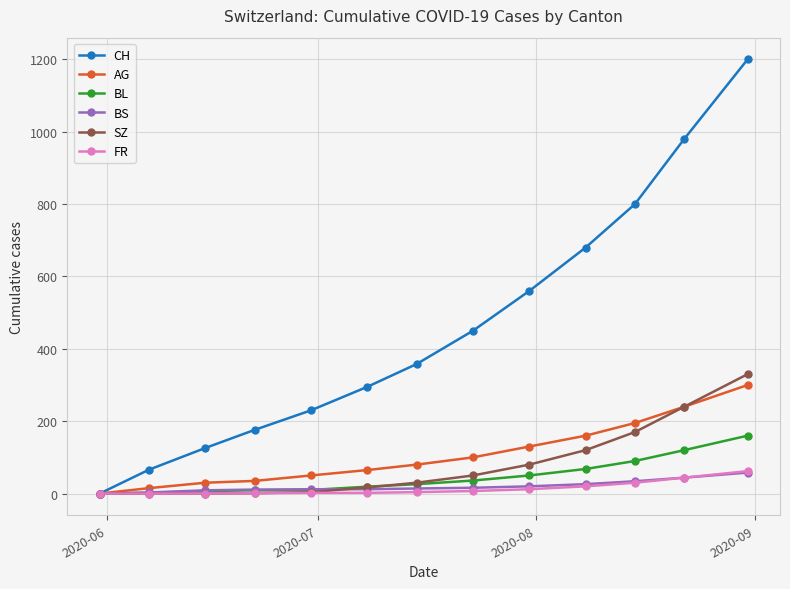

Which series has the largest total across all categories?

CH